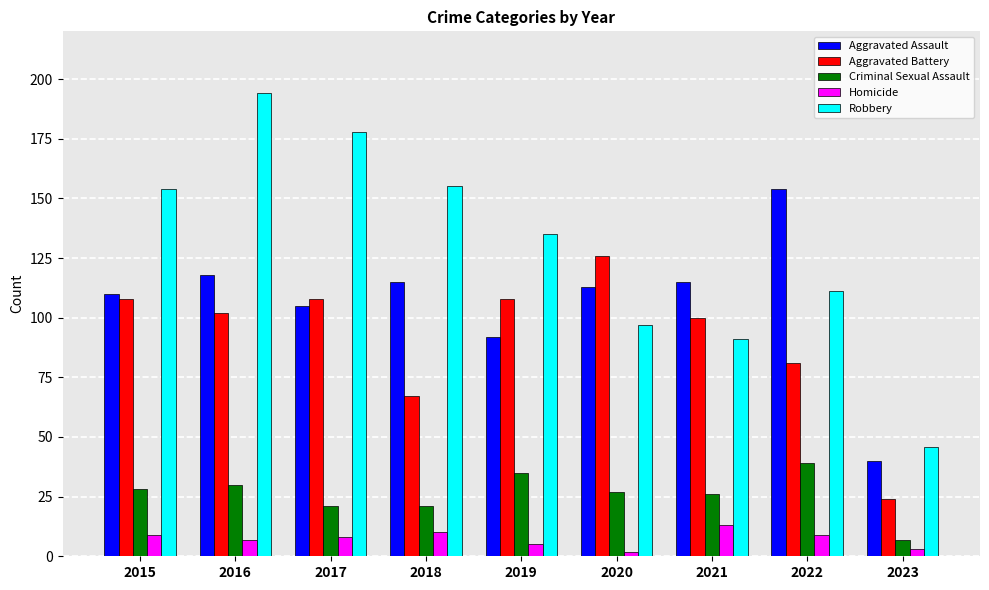

How many bars are there in each group?

5